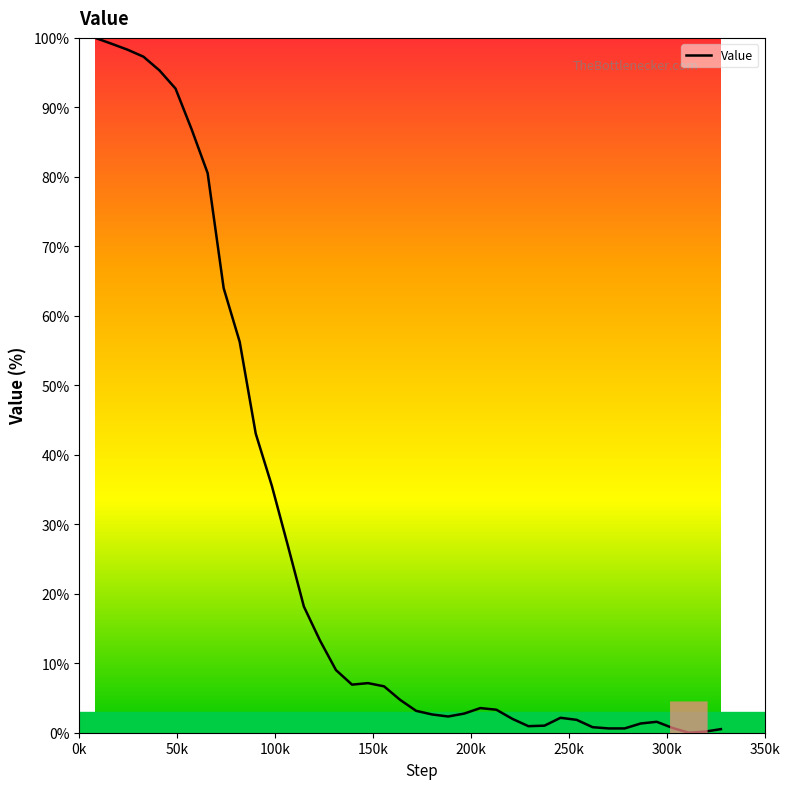

What is the greatest value displayed?

100.0